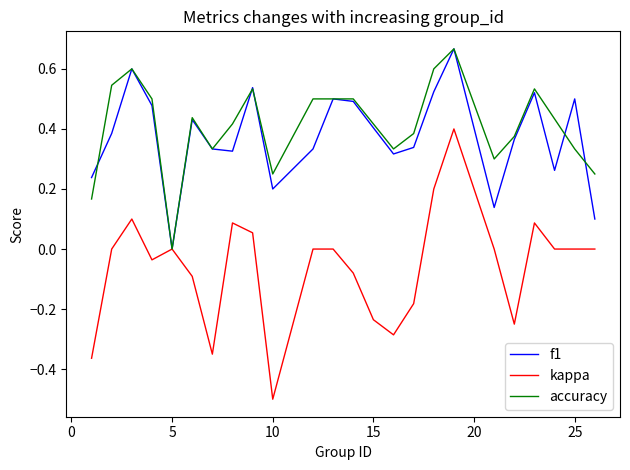

Which series has the largest range (max minus min)?

kappa